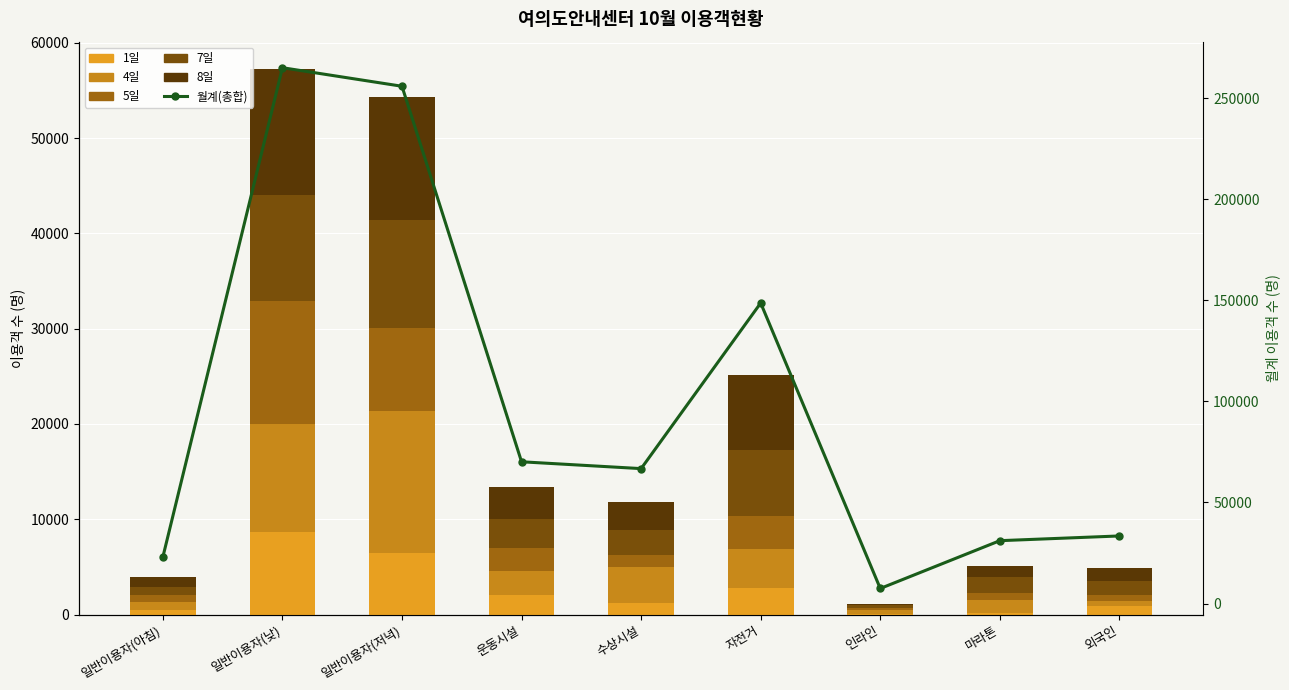

What is the difference between the maximum and second lowest values in the 4일 series?

14270